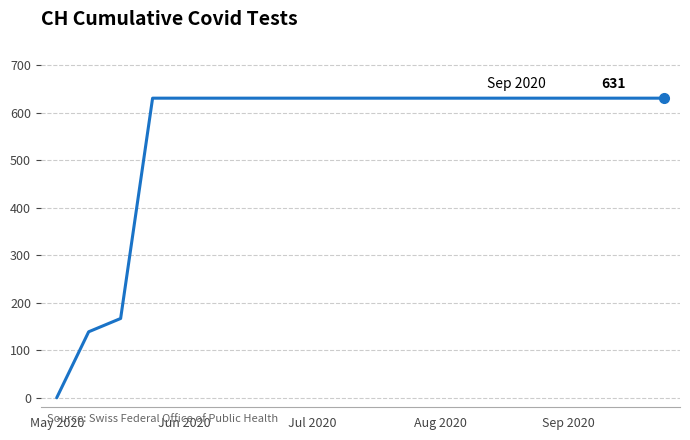

What is the difference between the maximum and minimum values?

631